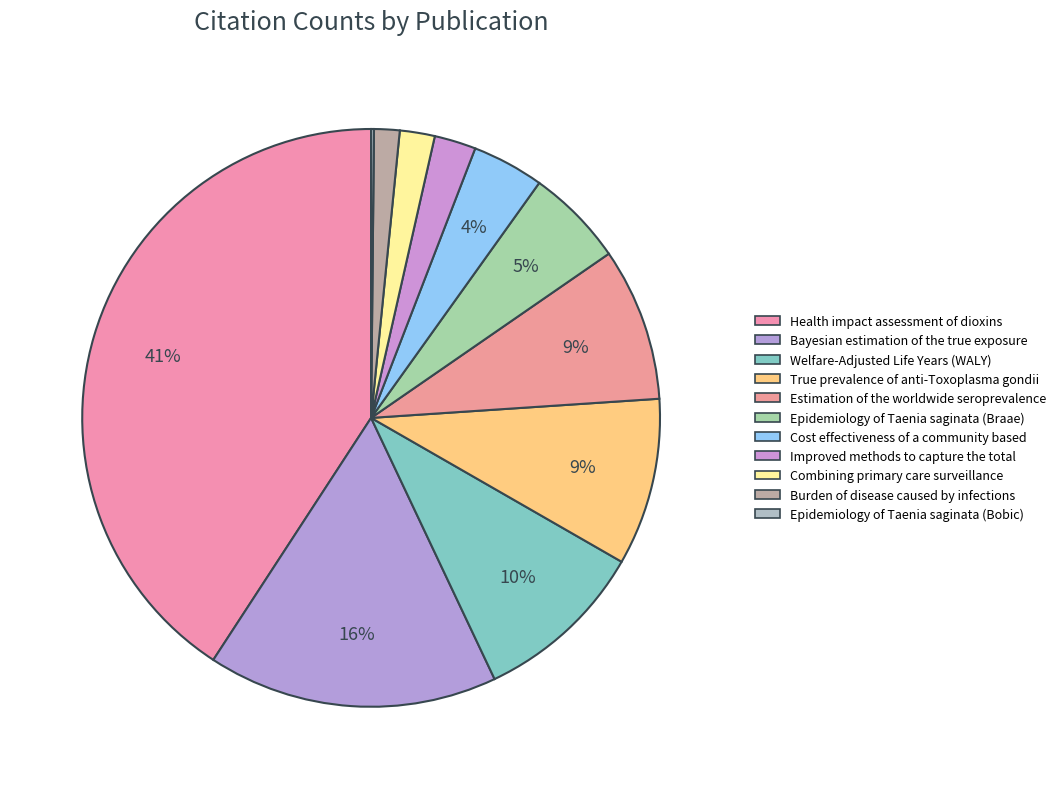

Count the number of slices in the pie.

11